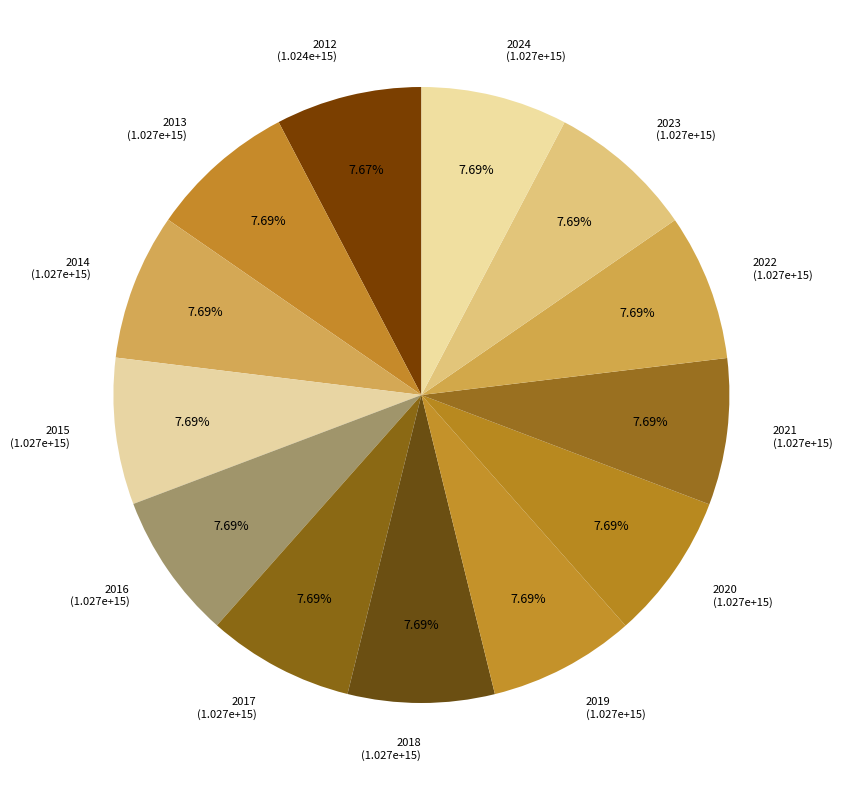

Is there any slice that represents more than half of the pie?

No